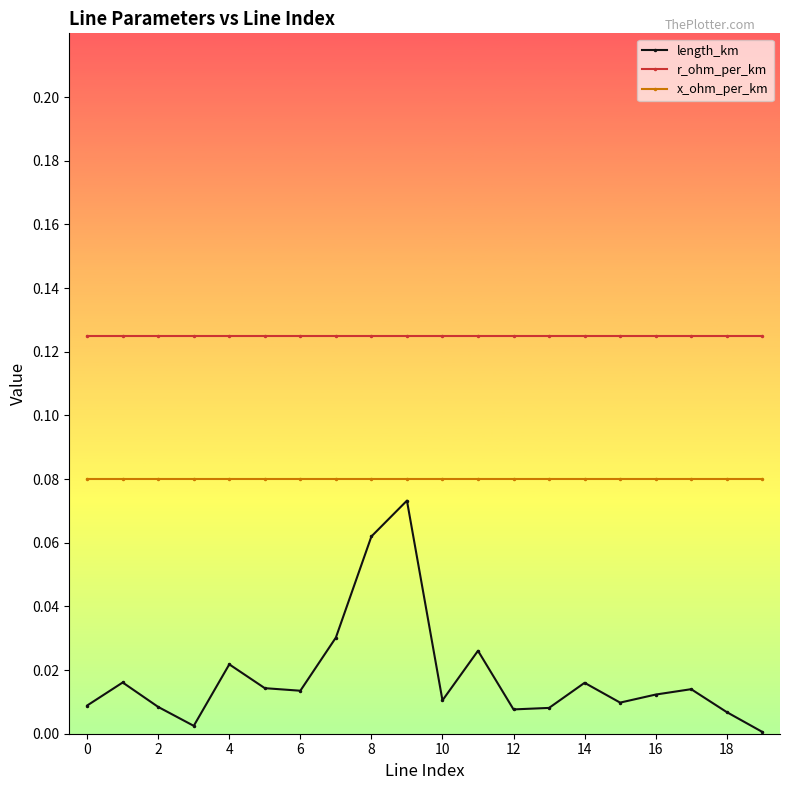

Which series has the widest spread of values?

length_km